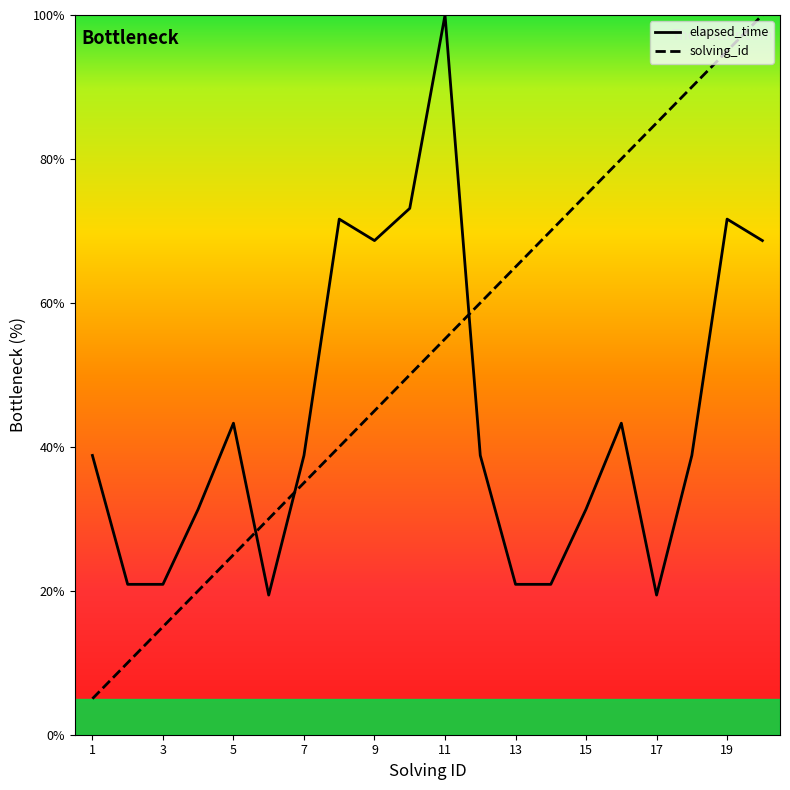

Which series has the largest total across all categories?

solving_id